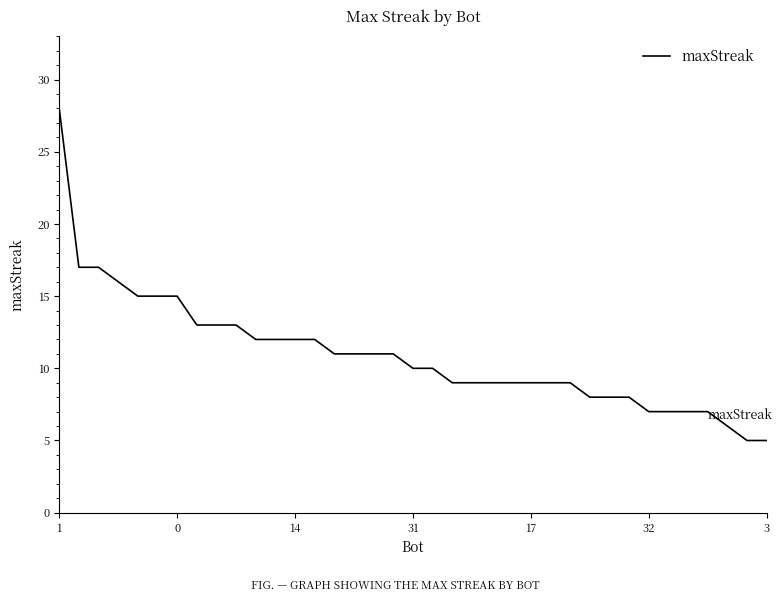

What is the smallest value displayed?

5